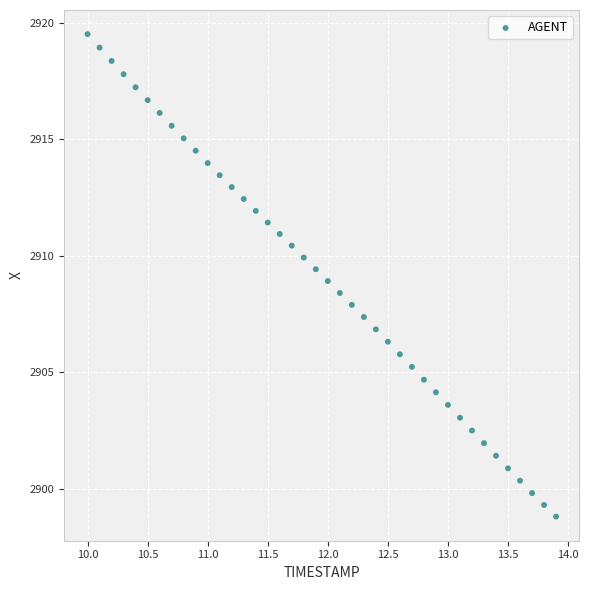

What is the range of X values (max minus min)?

3.9